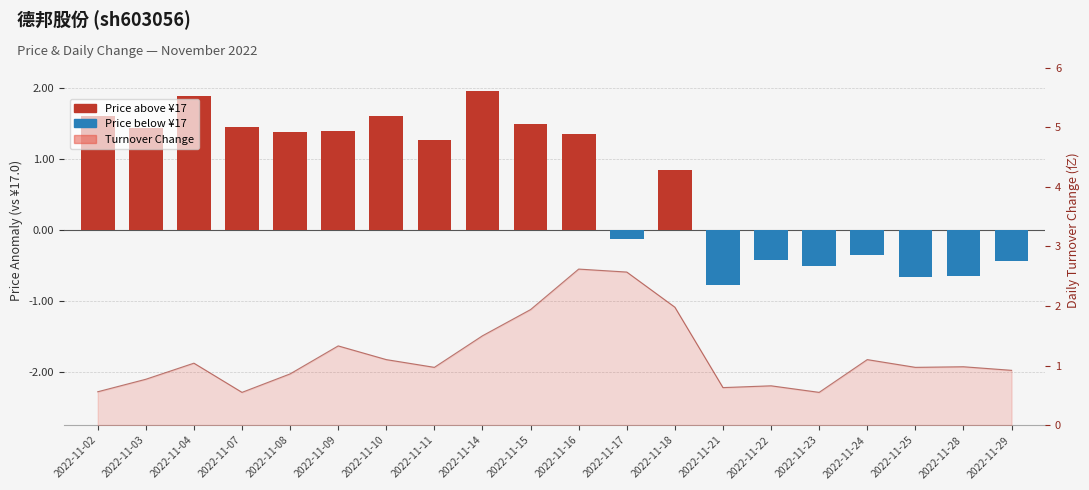

Reading left to right, extract all data points from this chart.

1.6	1.4	1.9	1.4	1.4	1.4	1.6	1.3	2.0	1.5	1.4	-0.1	0.9	-0.8	-0.4	-0.5	-0.4	-0.7	-0.6	-0.4